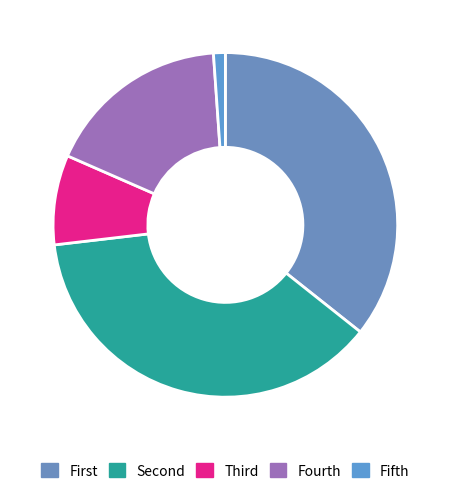

How many slices are in this pie chart?

5